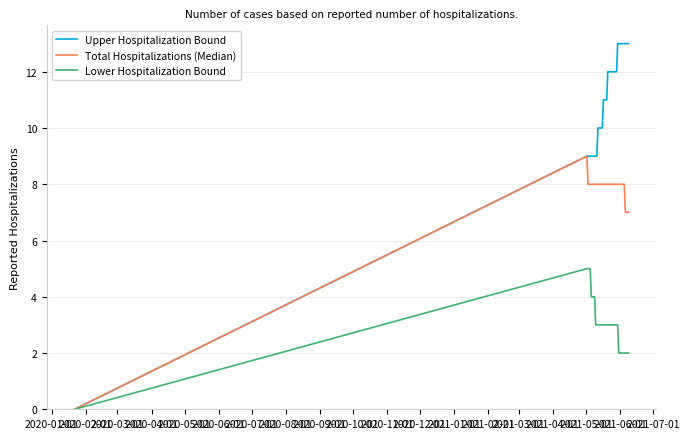

Which series has the widest spread of values?

Upper Hospitalization Bound